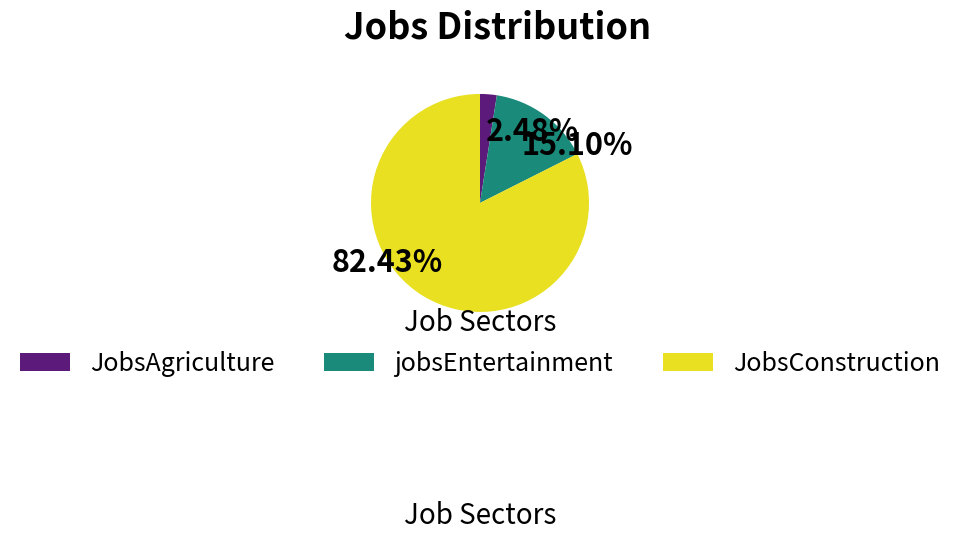

To the nearest percent, what is the difference between the largest and smallest slice percentages?

80%